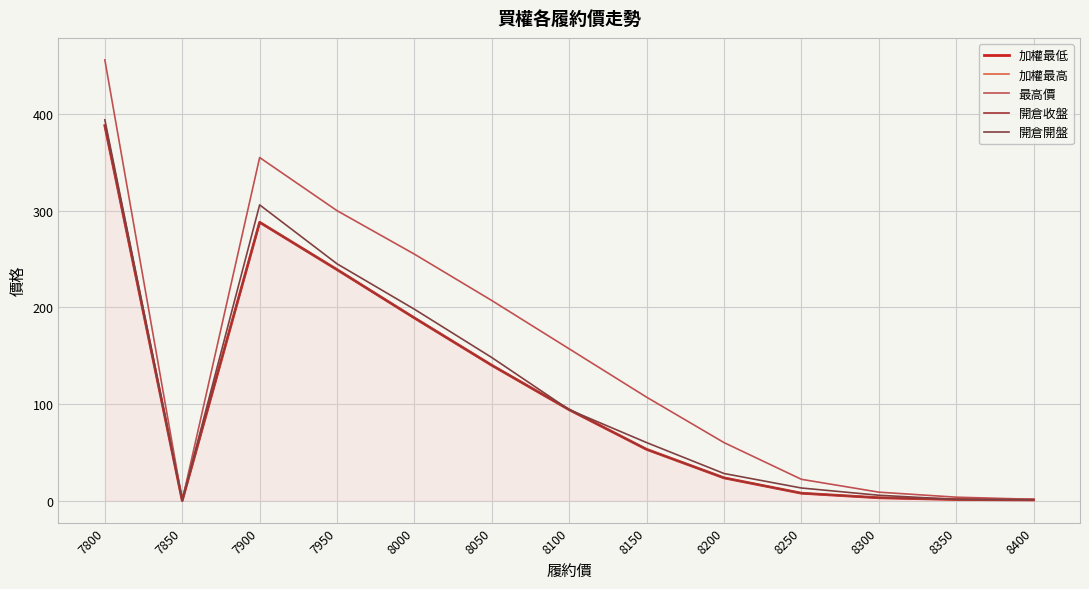

How many interior local valleys does the 開倉開盤 series have?

1